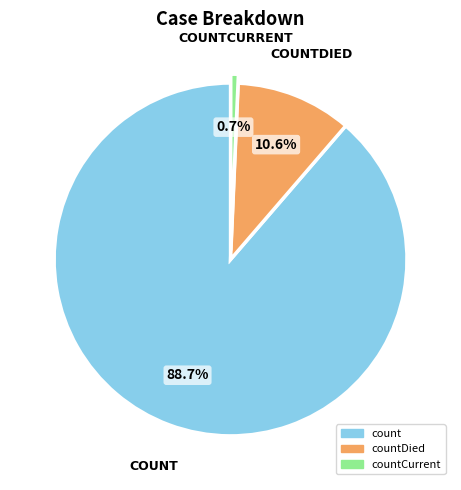

To the nearest percent, what percentage of the pie is count?

89%